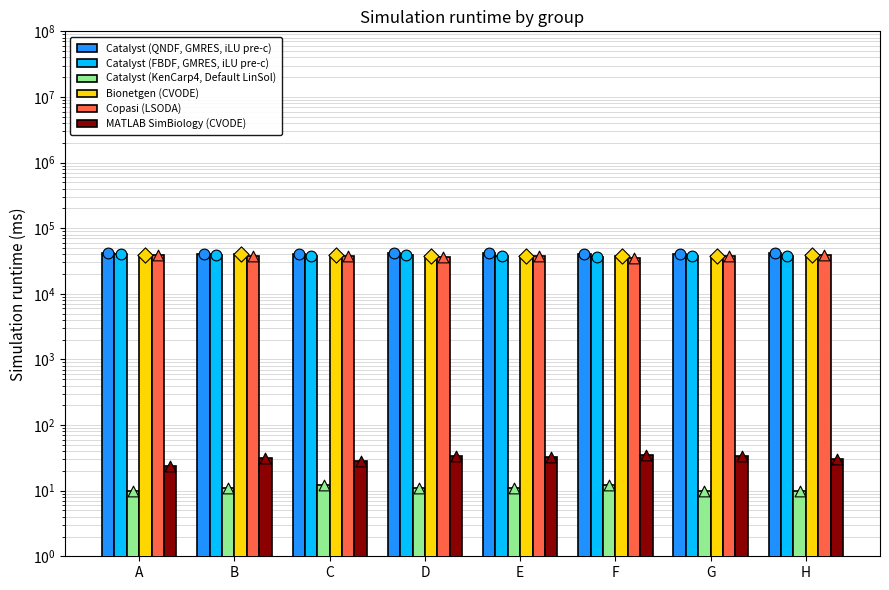

At how many categories does at least one series exceed 3235?

8